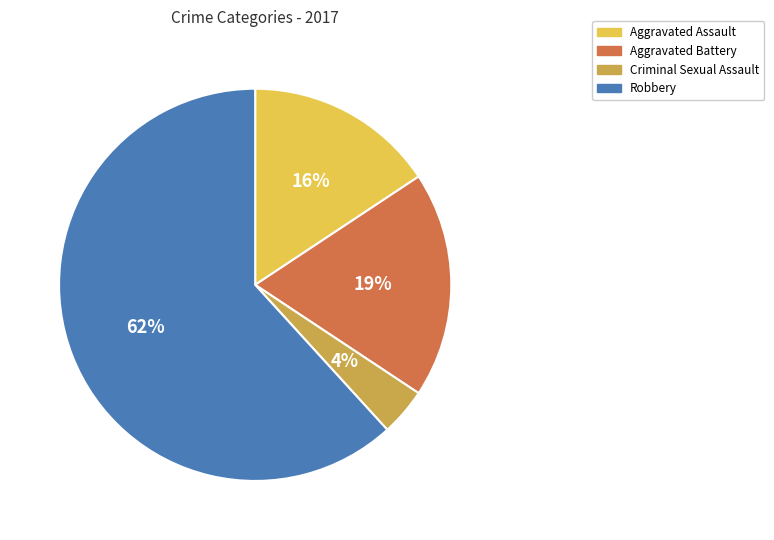

What percentage is the Criminal Sexual Assault slice, to the nearest percent?

4%